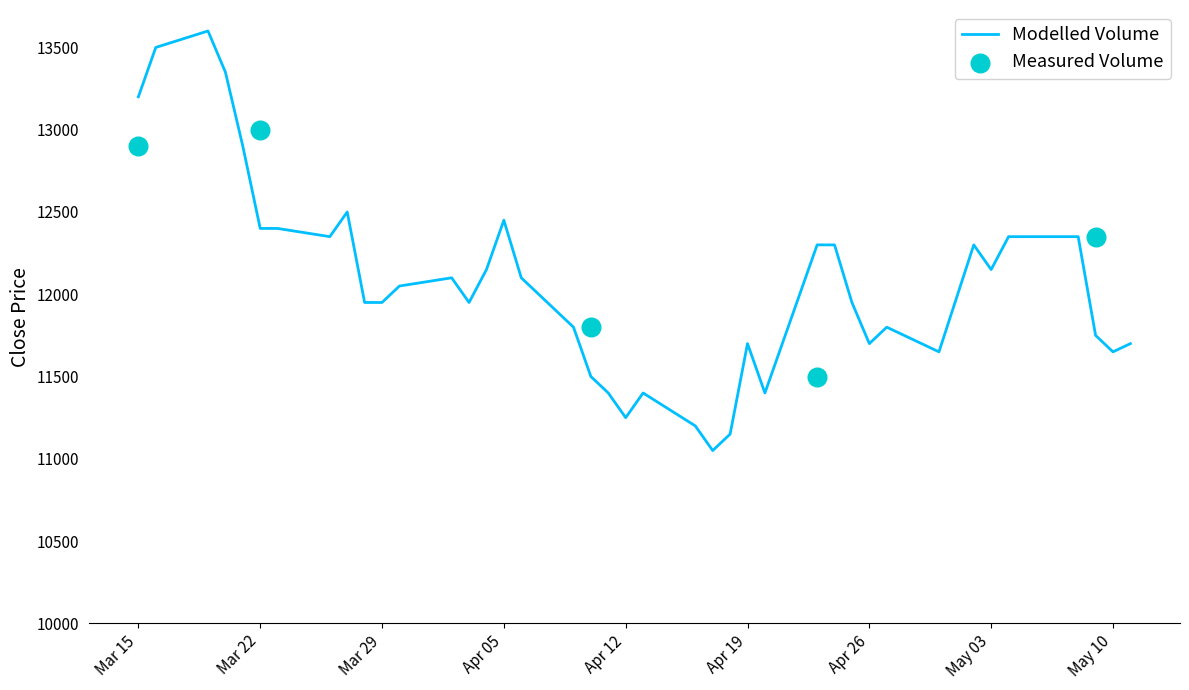

What is the ratio of the value at 2018-04-04 to the value at 2018-04-06?

1.0